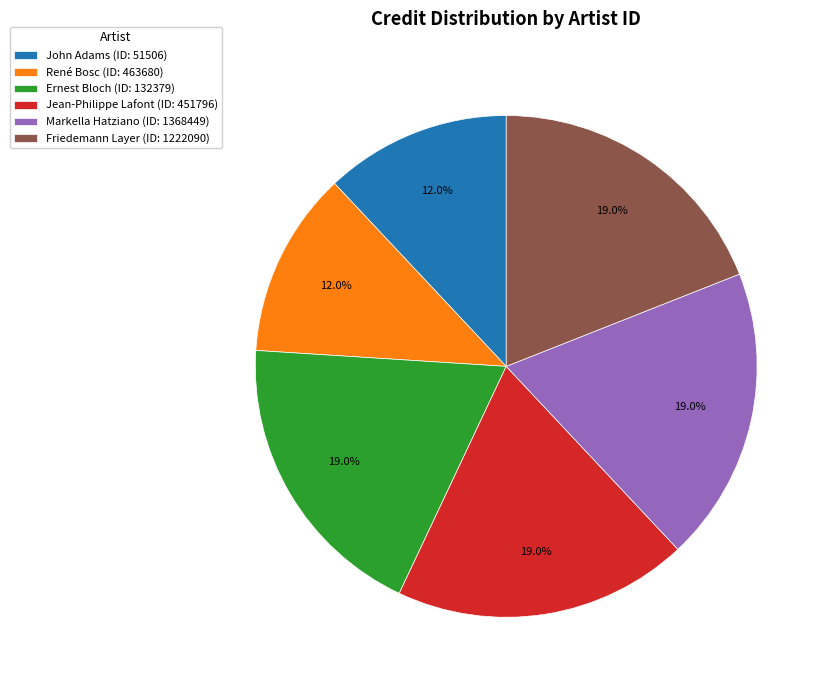

Which has a higher value, Jean-Philippe Lafont (ID: 451796) or John Adams (ID: 51506)?

Jean-Philippe Lafont (ID: 451796)